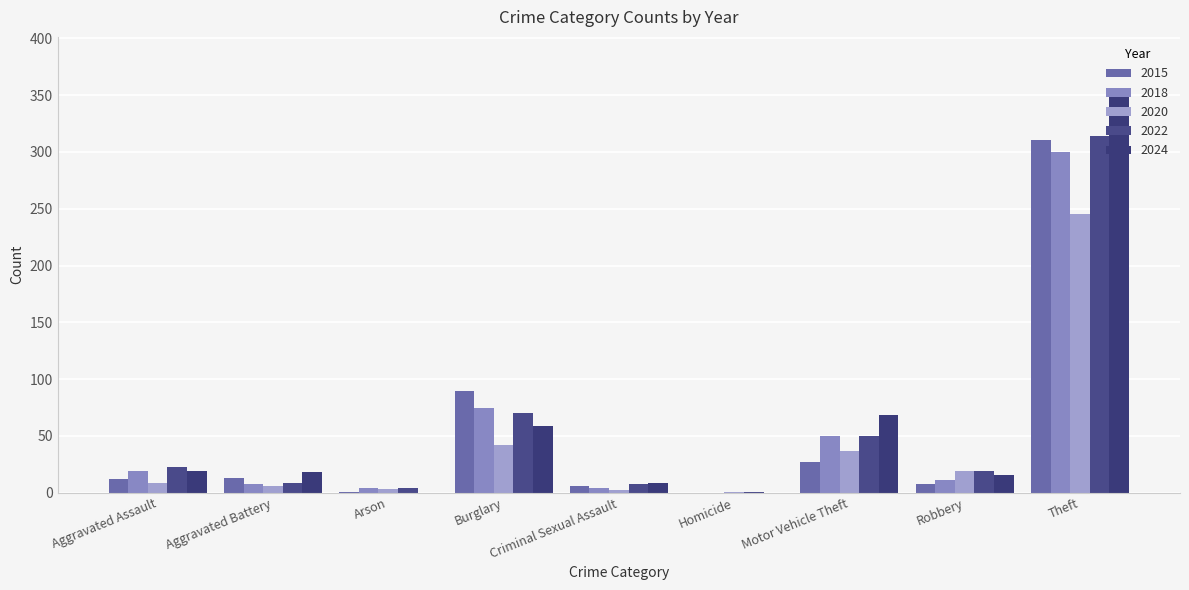

What position from the left is Theft?

9